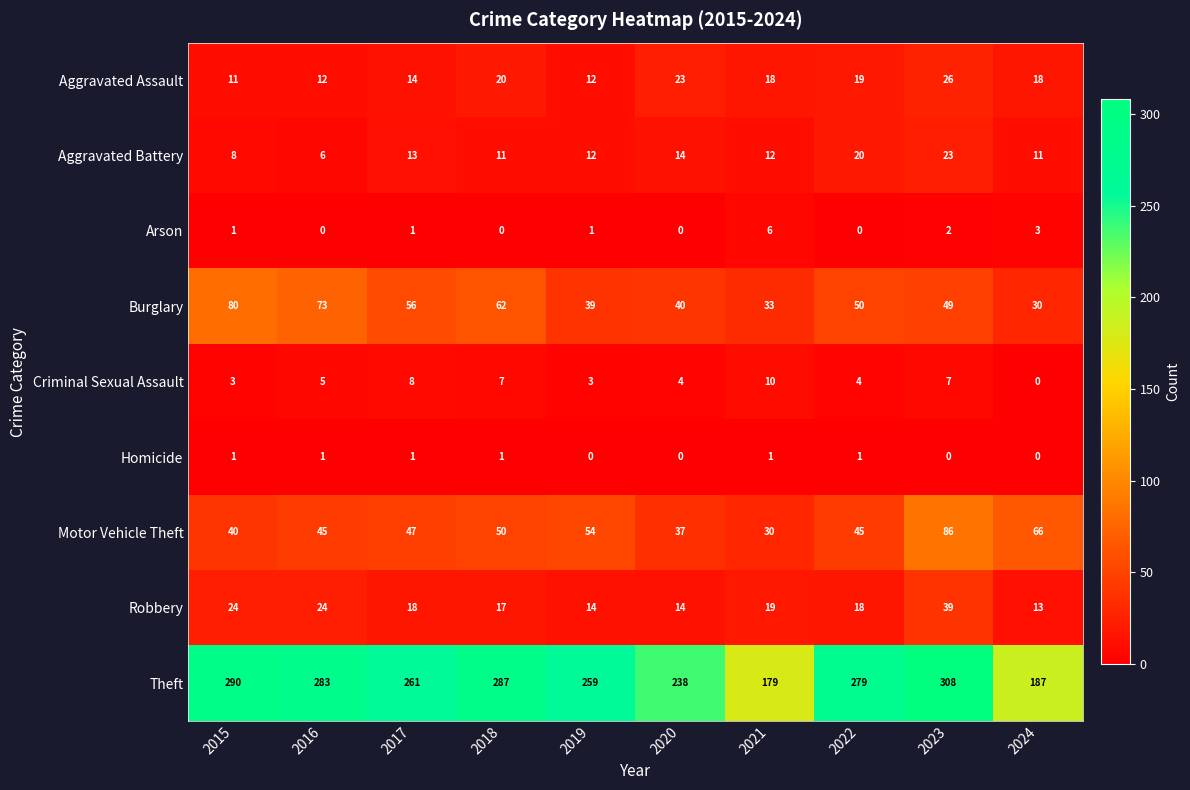

Is the value of Burglary at 2021 greater than the value of Aggravated Battery at 2018?

Yes